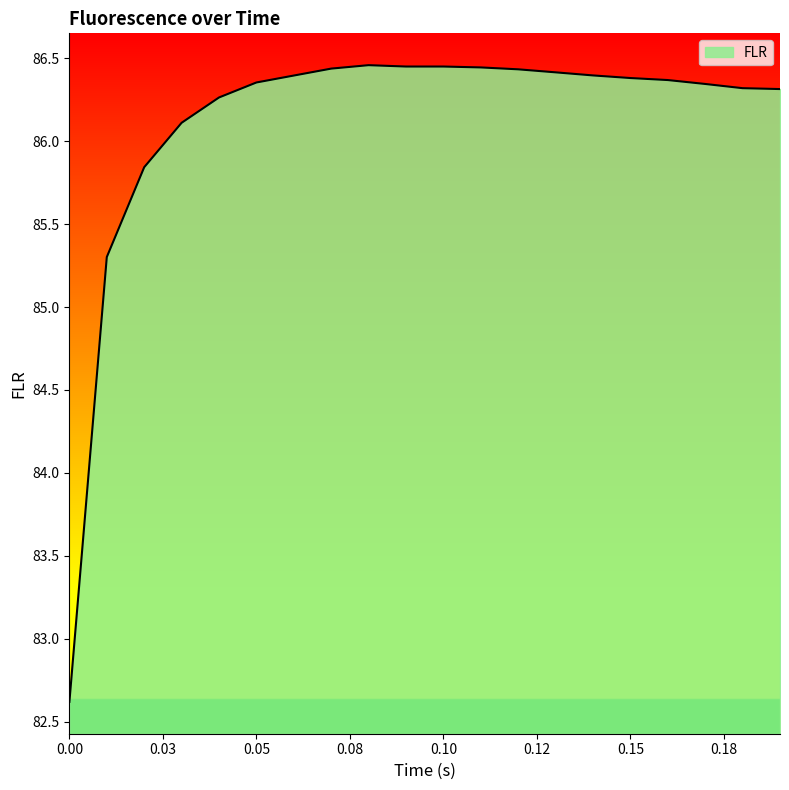

What is the smallest value displayed?

82.6